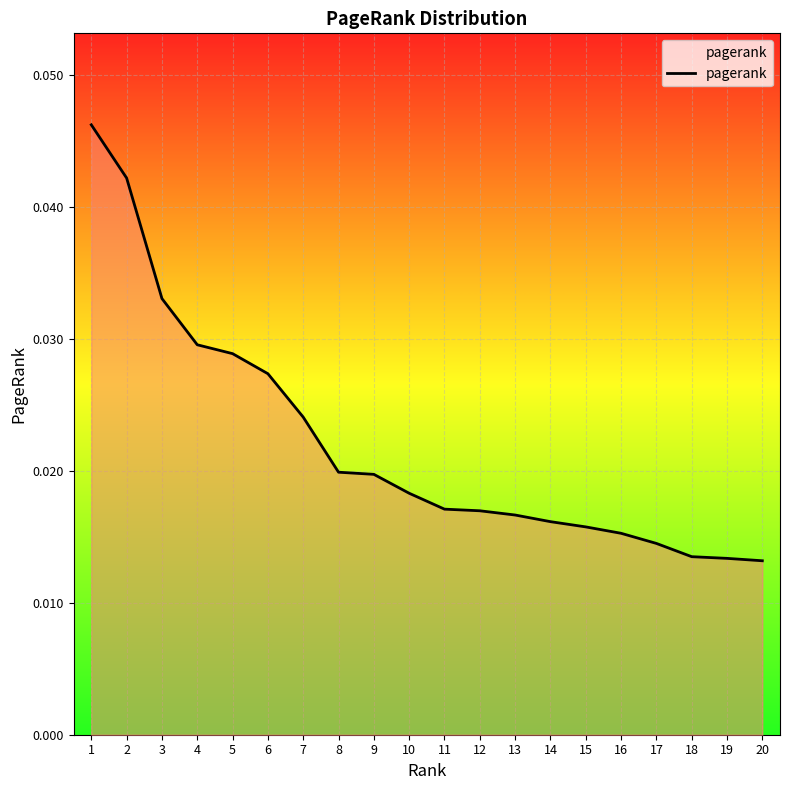

Between 10 and 13, which is larger?

10